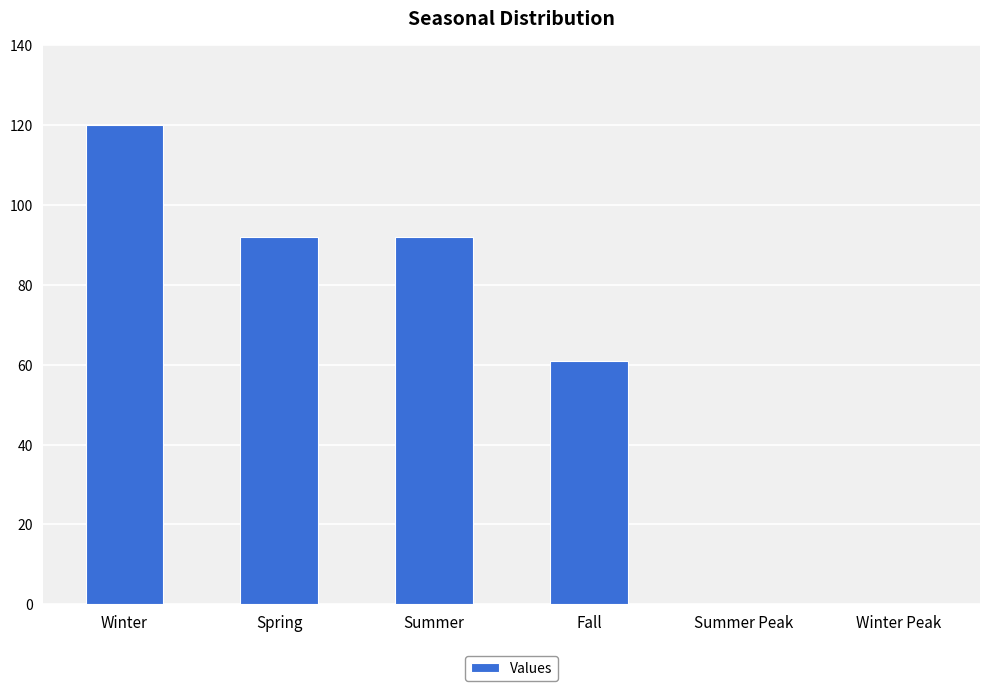

The chart shows a value of -70 at Winter Peak. True or false?

False